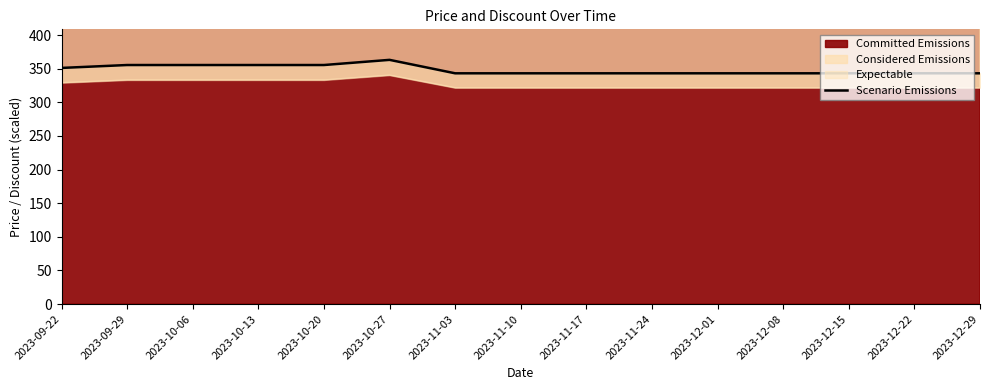

Between 2023-12-29 and 2023-11-03, which is larger?

2023-12-29